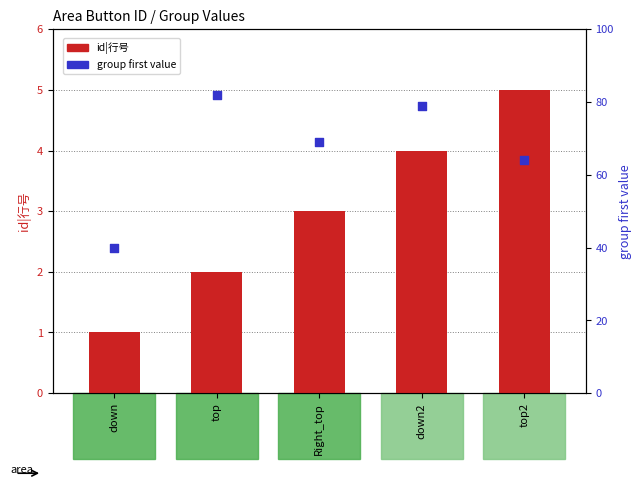

Which series has the largest Y range (max minus min)?

group first value